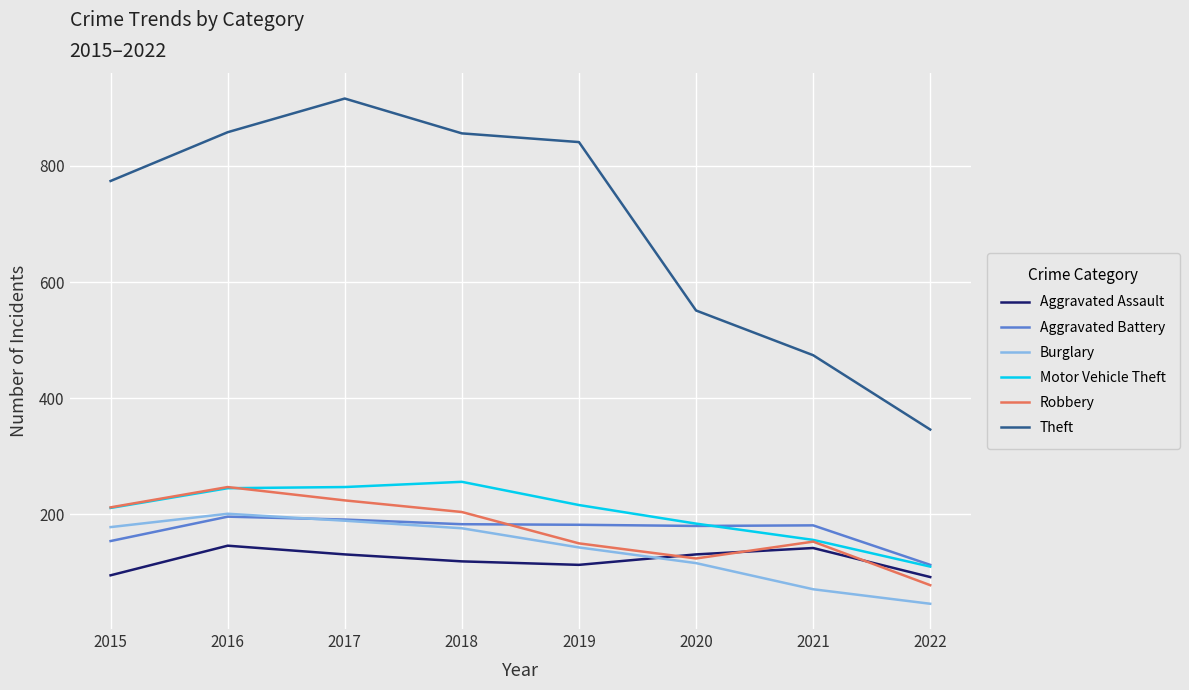

What is the sum of all Aggravated Assault values?

969